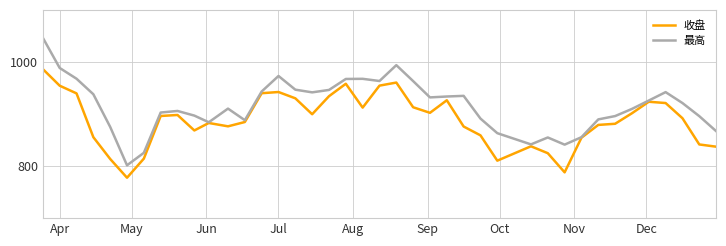

Does the chart display data point markers on the line(s)?

No